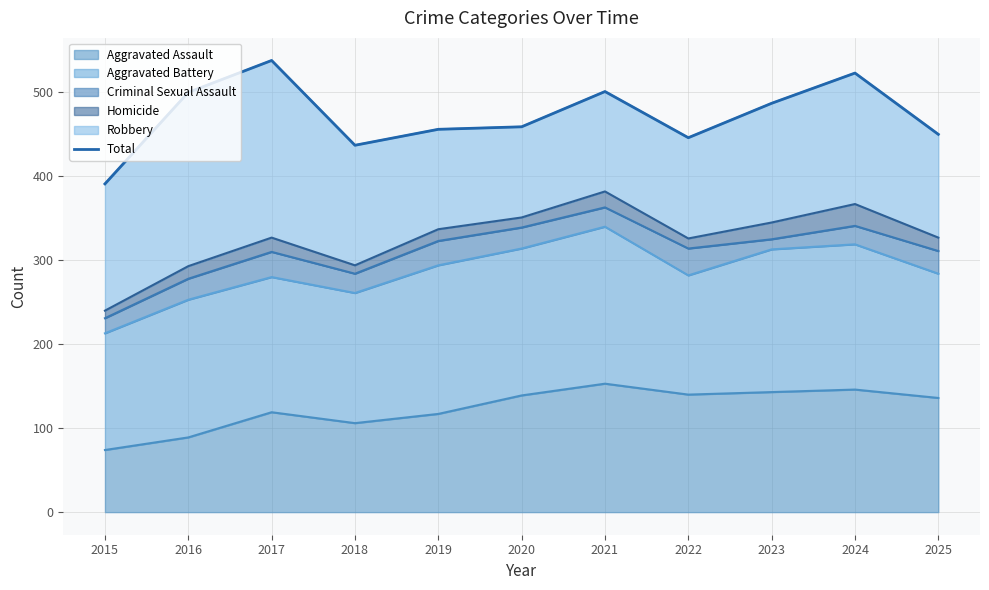

Rank the categories by value from lowest to highest.

2015, 2018, 2022, 2025, 2019, 2020, 2023, 2016, 2021, 2024, 2017